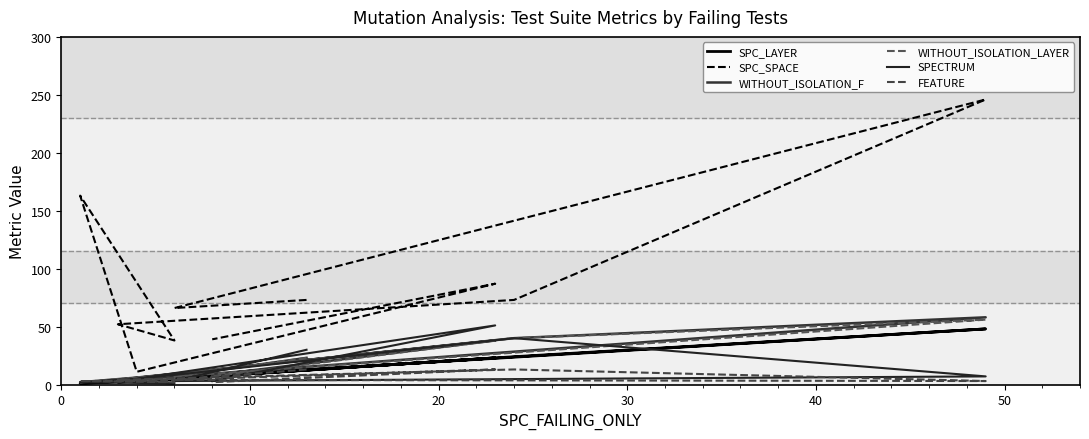

How many interior local peaks does the WITHOUT_ISOLATION_F series have?

3